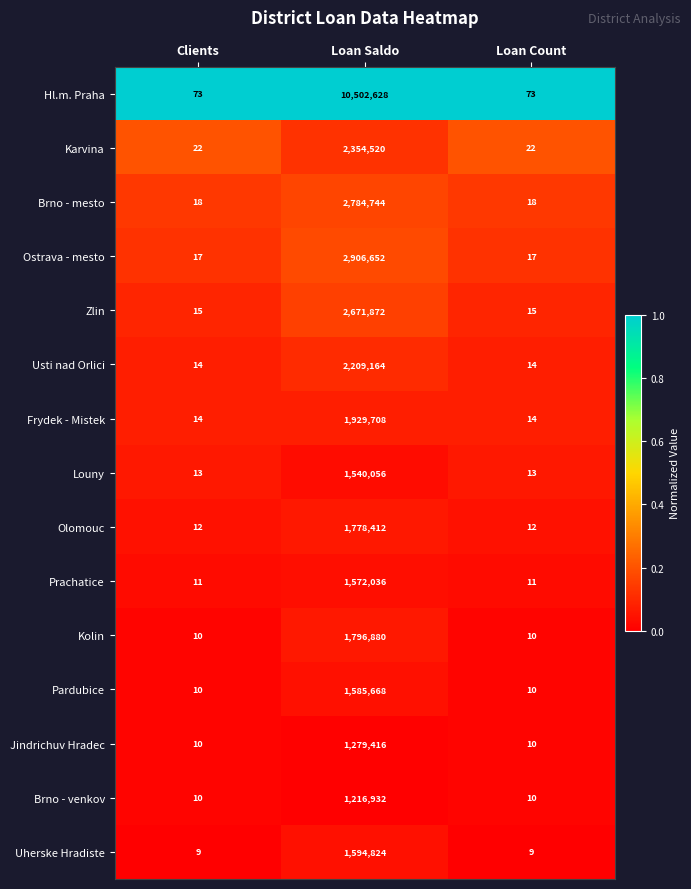

Between Loan Saldo and Loan Count, which series saw the biggest shift?

Hl.m. Praha